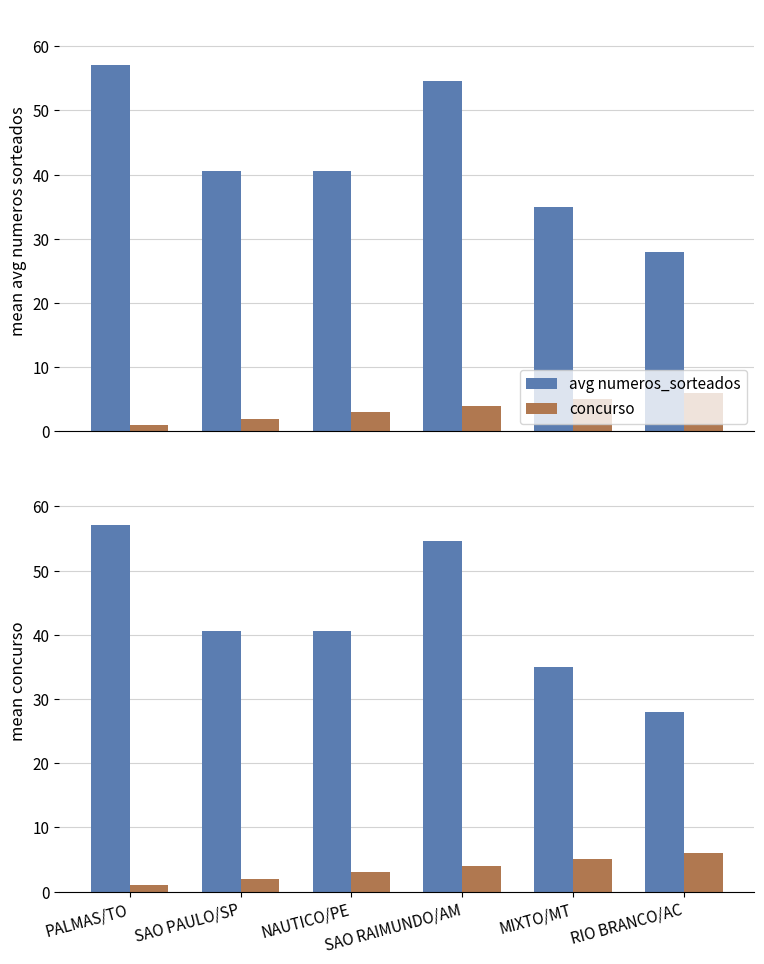

How many data points in concurso are above 4?

2